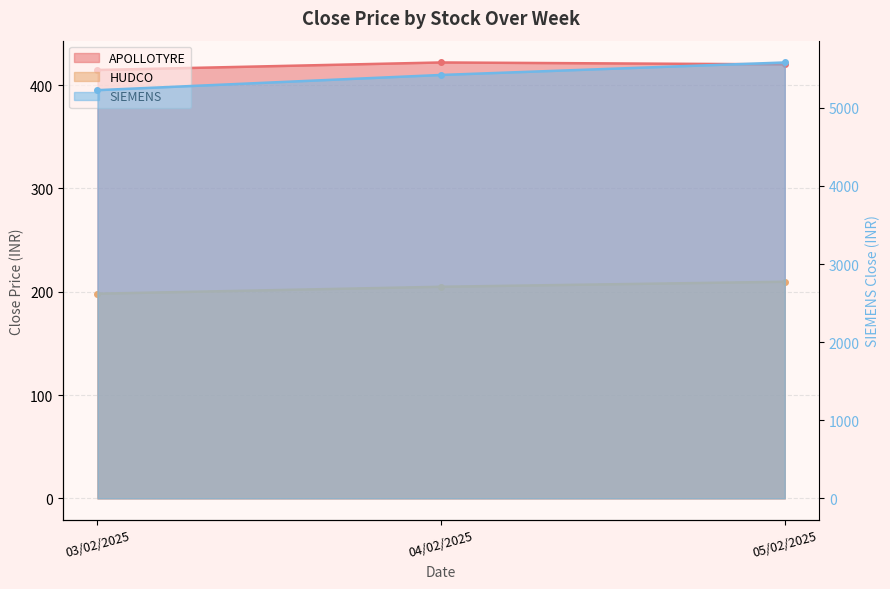

Which series has the largest range (max minus min)?

SIEMENS